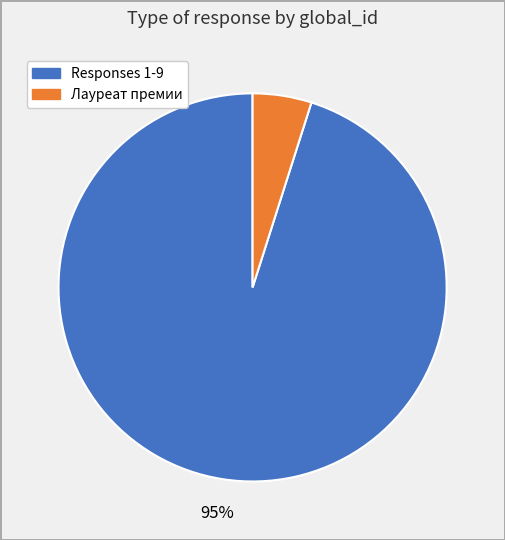

Does any single category account for the majority?

Yes